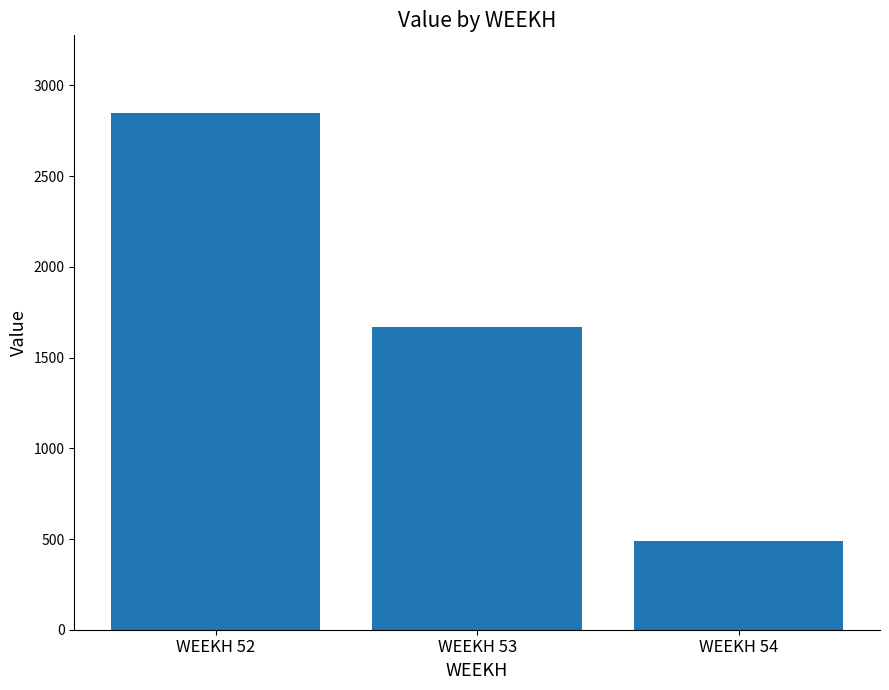

What is the ratio of the value at WEEKH 52 to the value at WEEKH 54?

5.8